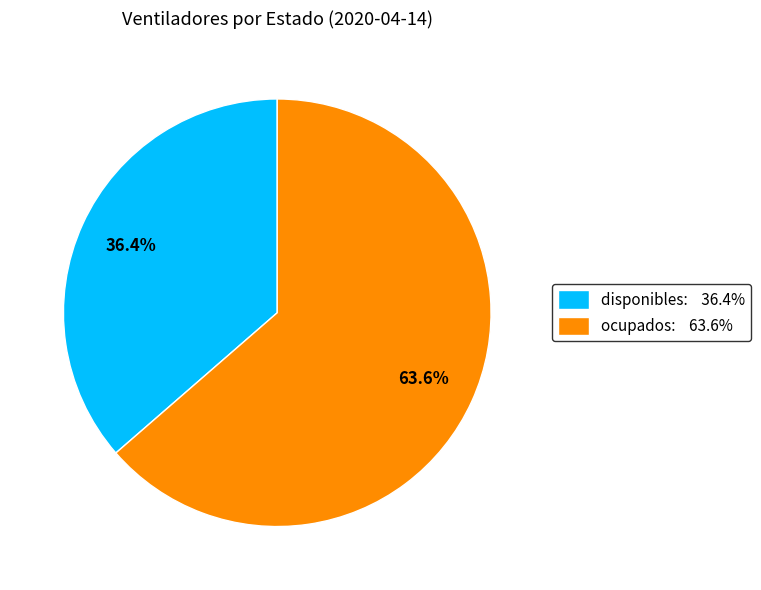

To the nearest percent, what is the combined percentage of ocupados and disponibles?

100%